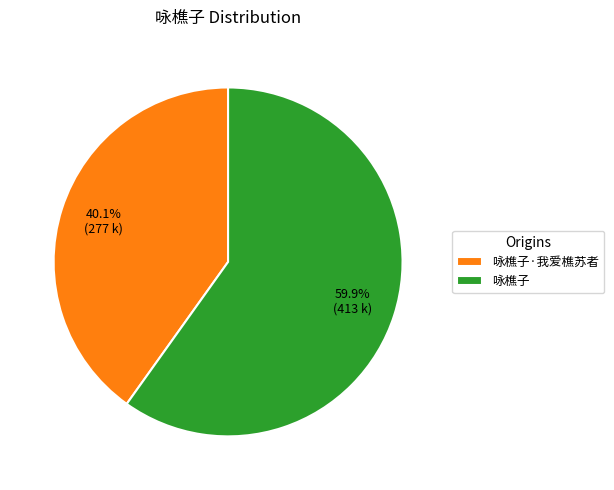

Which has a higher value, 咏樵子·我爱樵苏者 or 咏樵子?

咏樵子